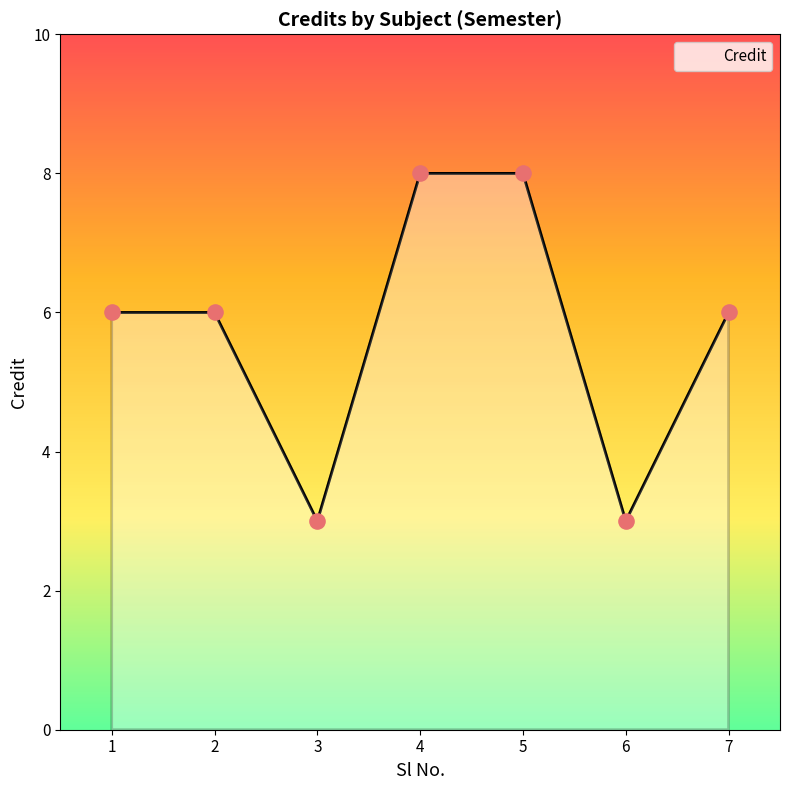

What is the ratio of the value at 4 to the value at 1?

1.3